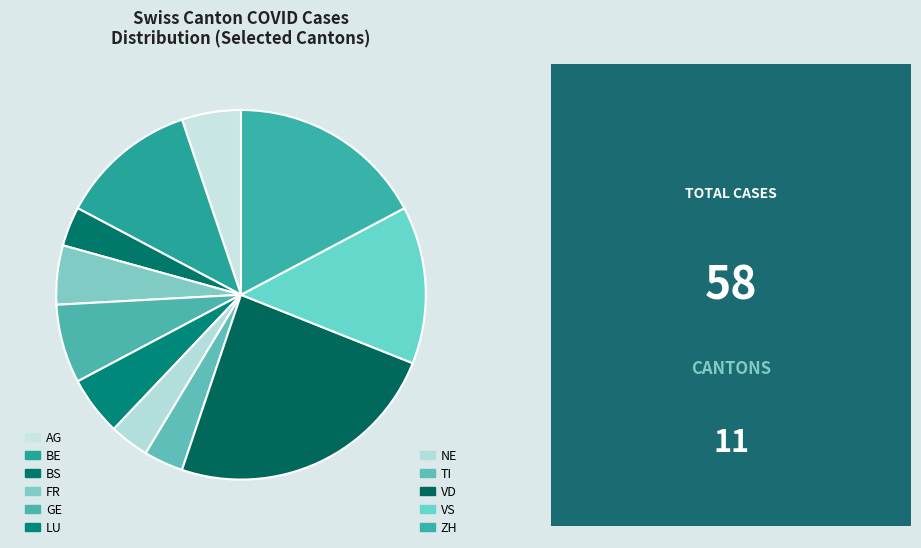

Count the number of slices in the pie.

11